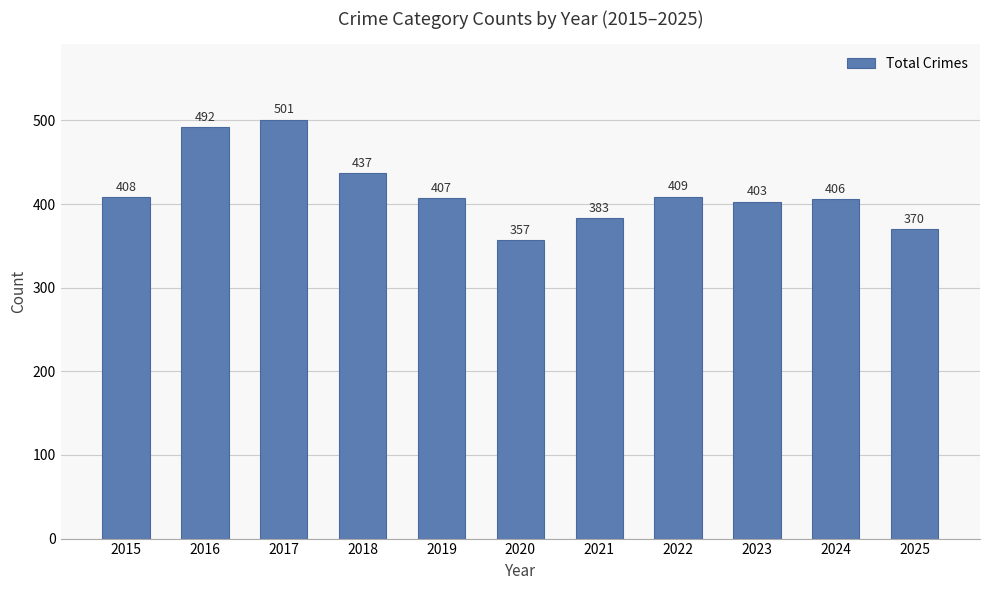

What is the change in value from 2016 to 2024?

-86